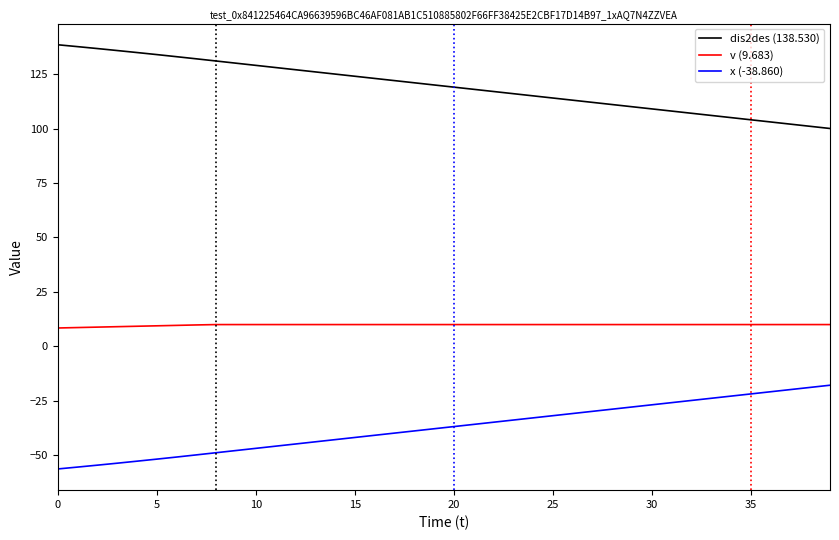

What is the average value of the x (-38.860) series?

-37.3